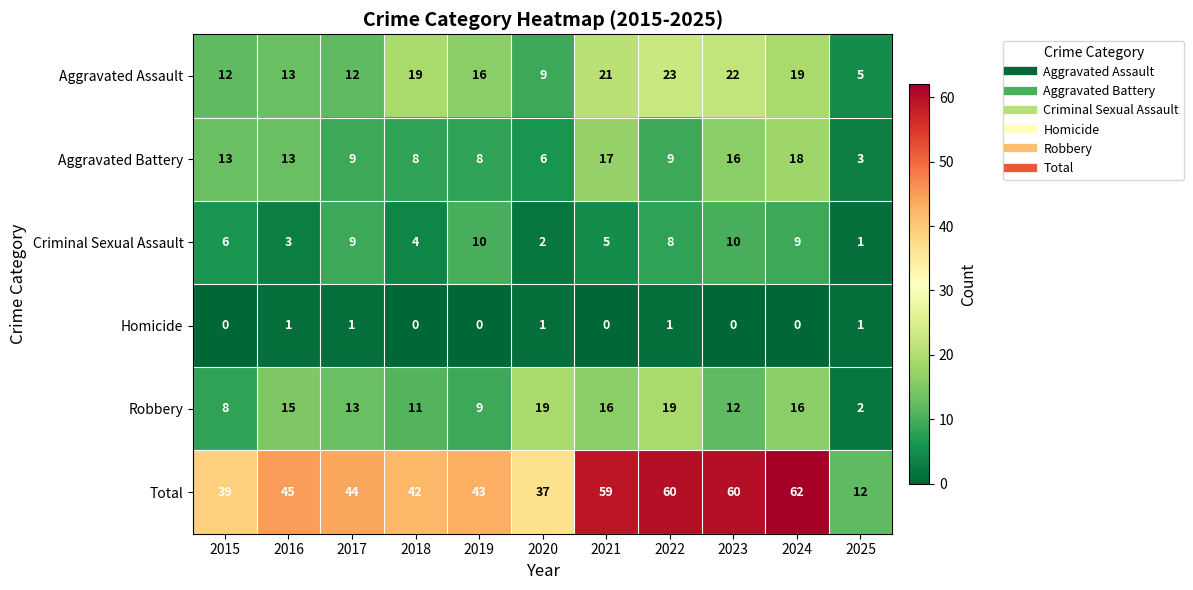

True or false: Robbery has a value of 2 at 2025.

True